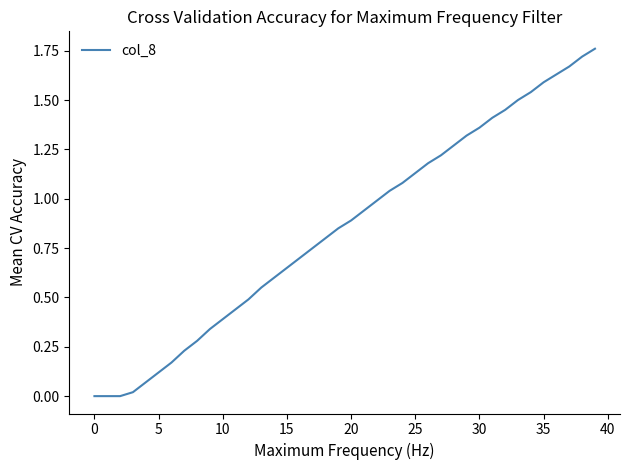

Is this an area chart (filled region under the line)?

No